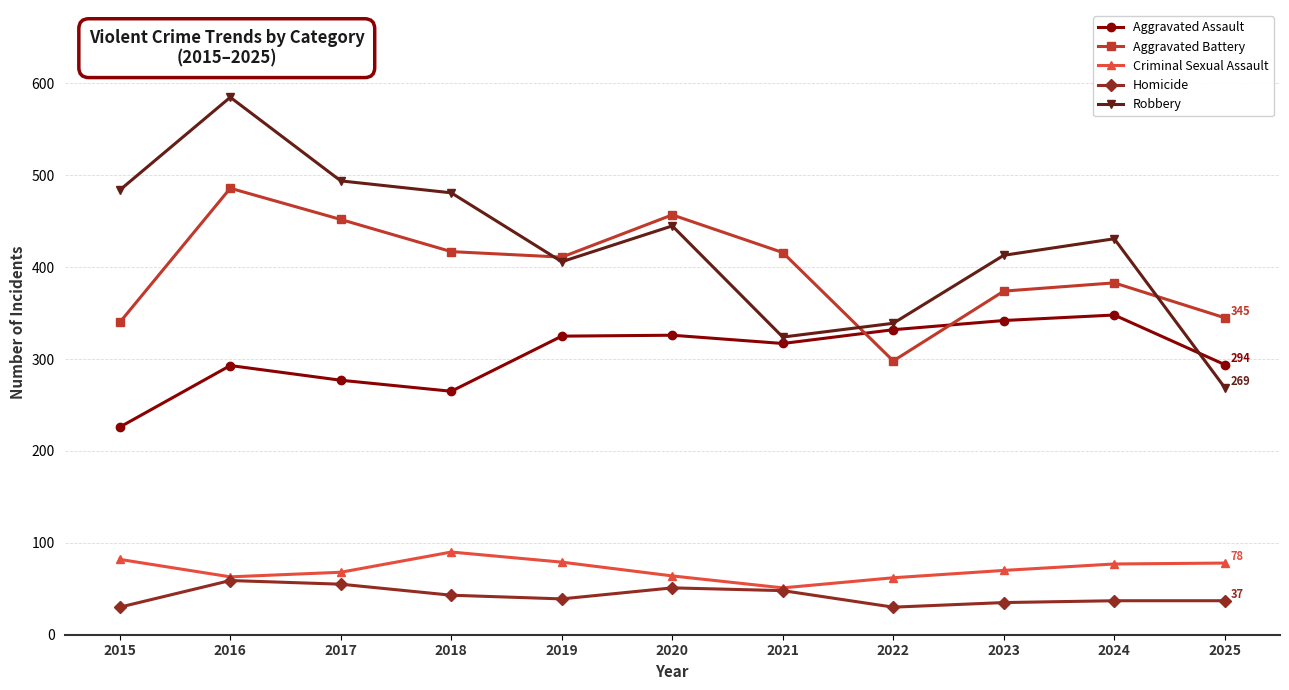

What is the greatest value displayed?

585